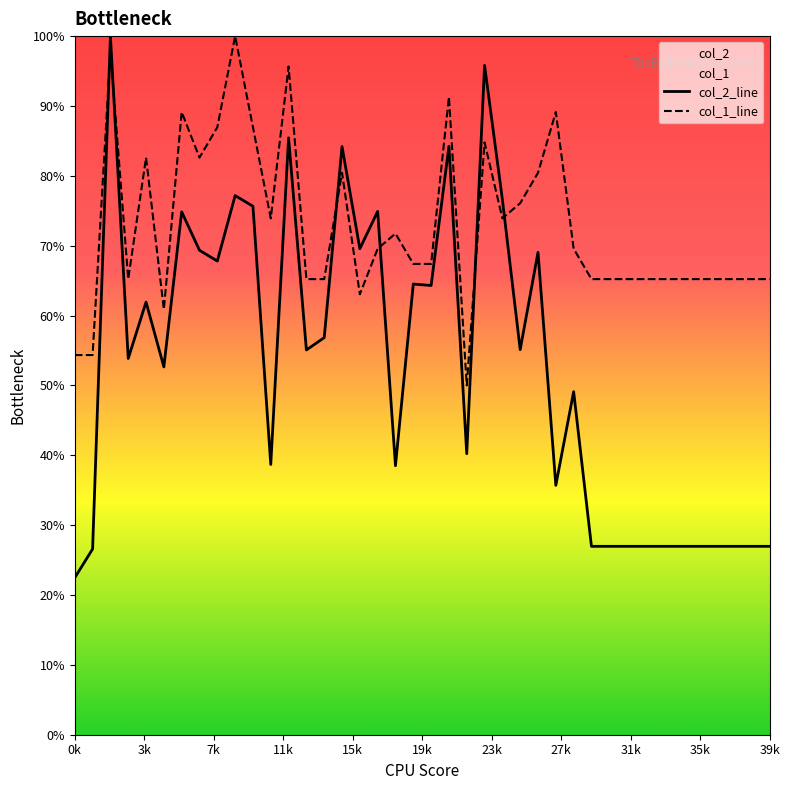

Rank the series by their average value, from lowest to highest.

col_2_line, col_1_line